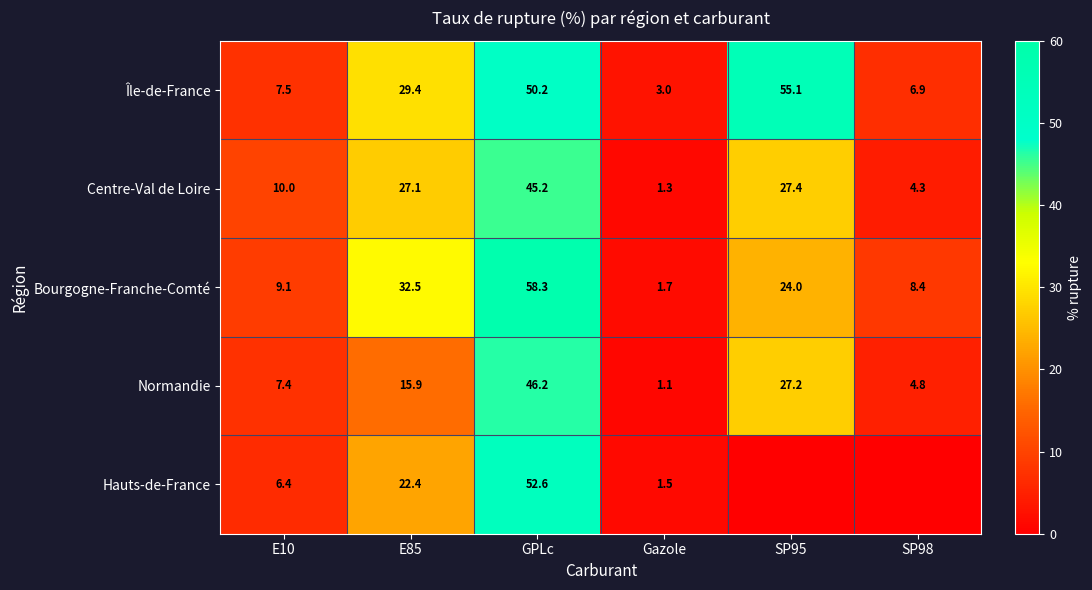

Where is Centre-Val de Loire nearest to the value 23?

E85